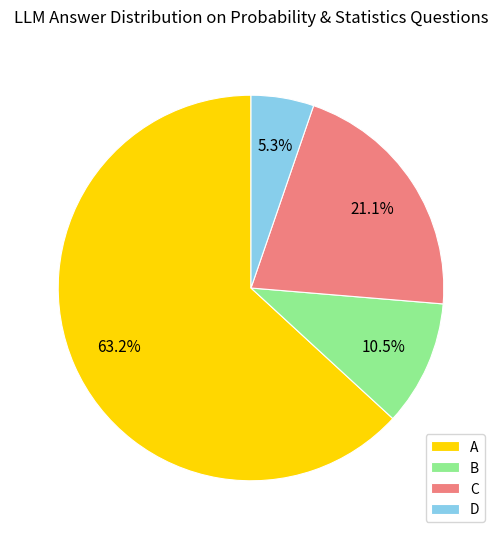

To the nearest percent, what portion does C represent?

21%